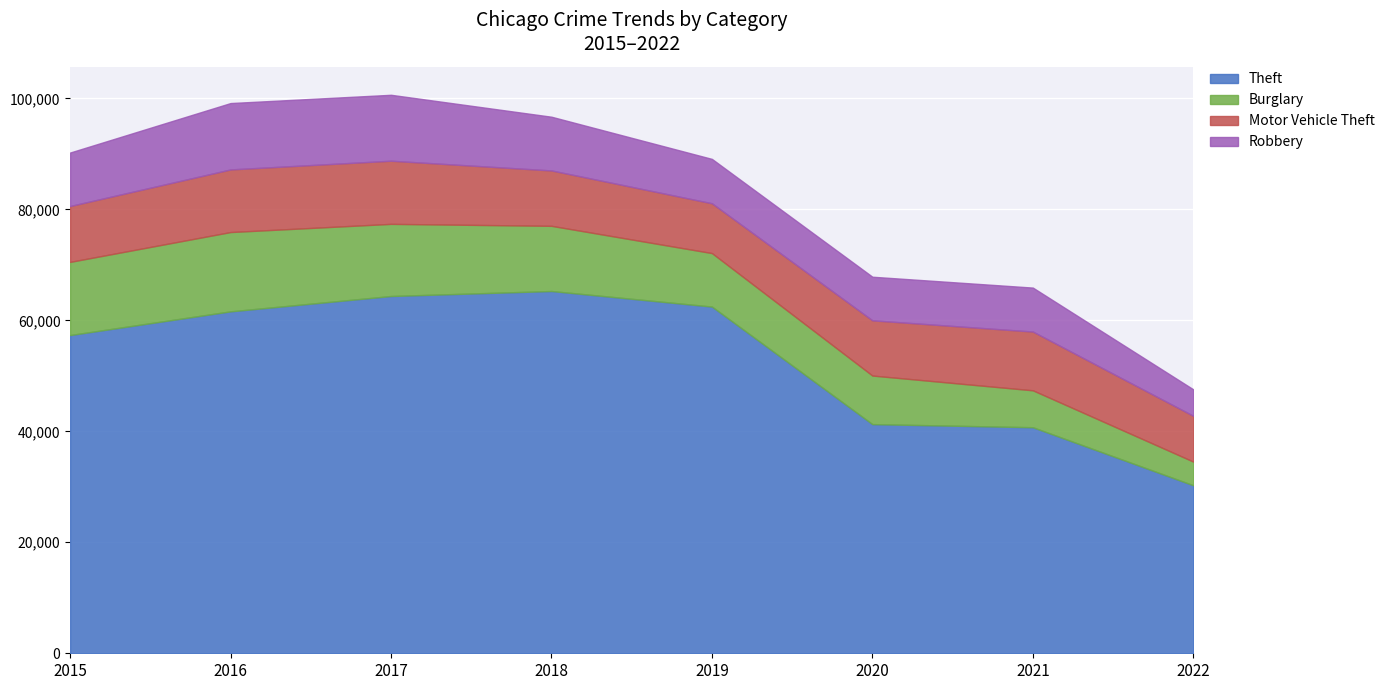

Is the value of Theft at 2019 greater than the value of Burglary at 2019?

Yes